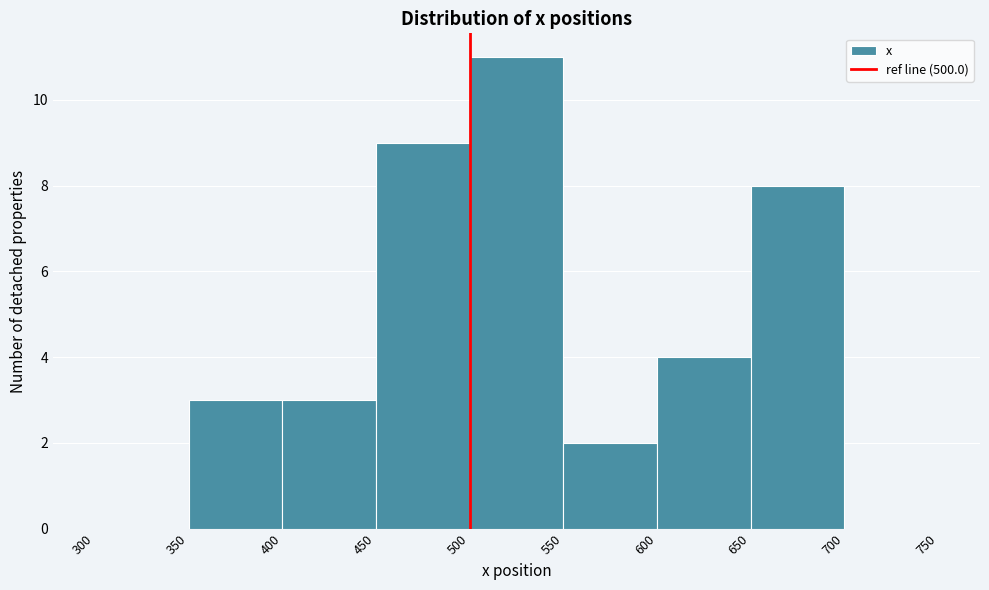

Over which range of the x-axis is the bar tallest?

500 to 550